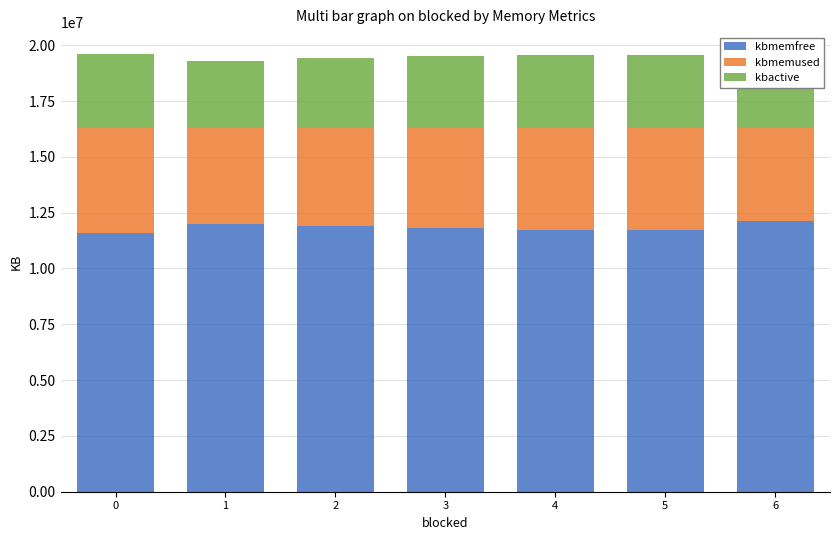

Count the number of categories in the chart.

7